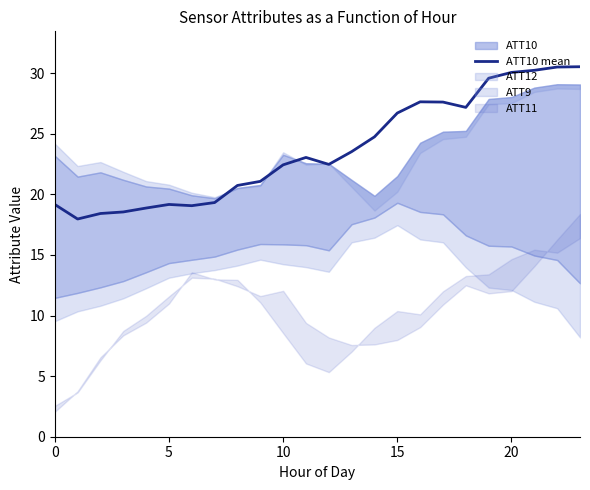

At which category does the chart reach its peak across all series?

23